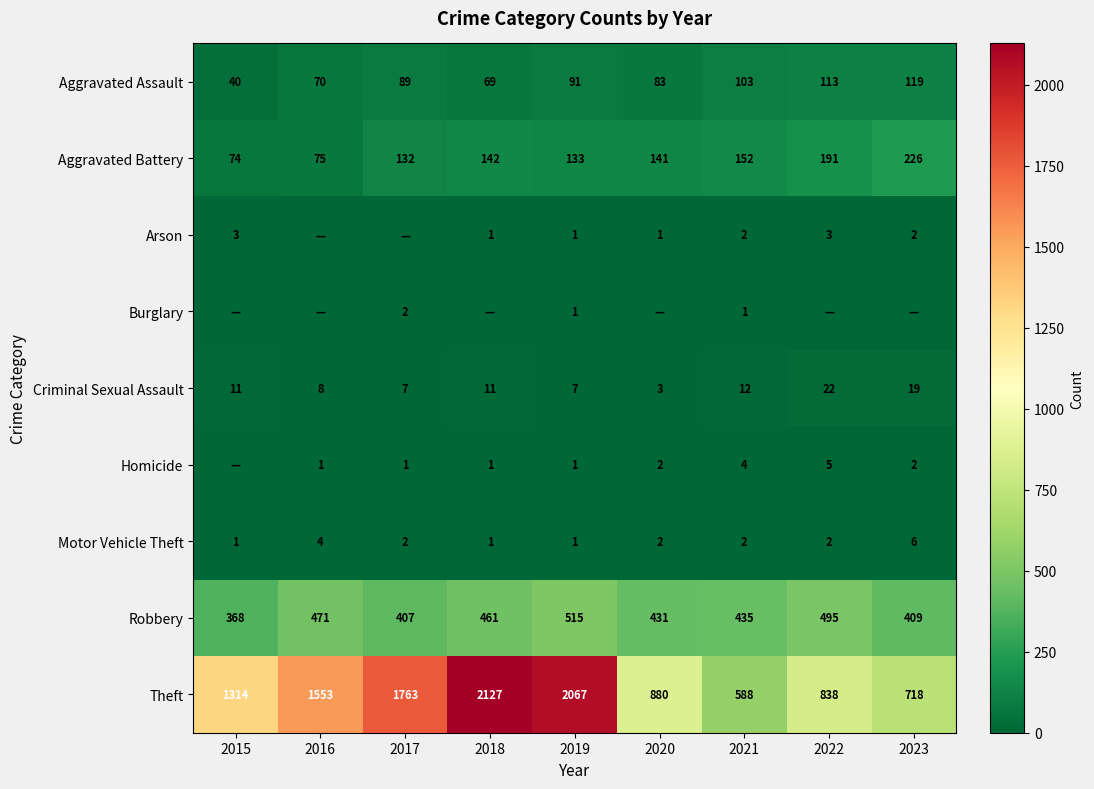

True or false: Robbery has a value of 687 at 2019.

False